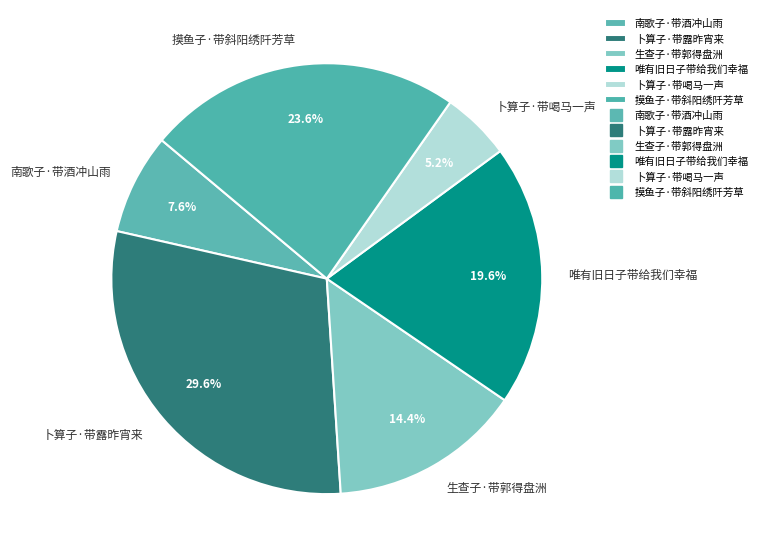

To the nearest percent, what is the combined percentage of 唯有旧日子带给我们幸福 and 南歌子·带酒冲山雨?

27%